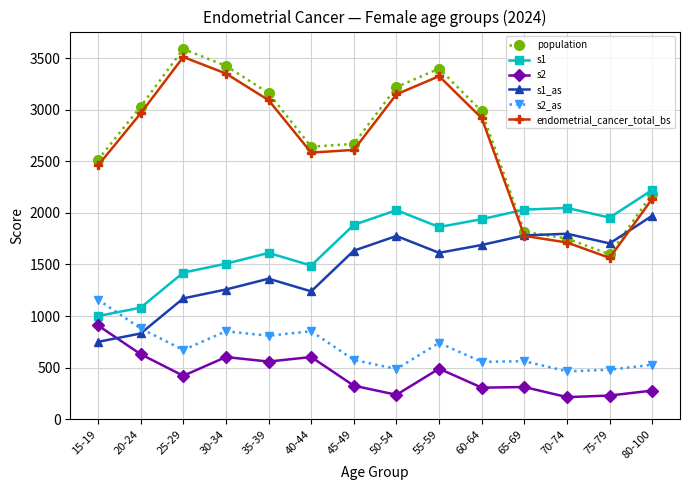

The endometrial_cancer_total_bs series shows 1712.6 at 70-74. True or false?

True